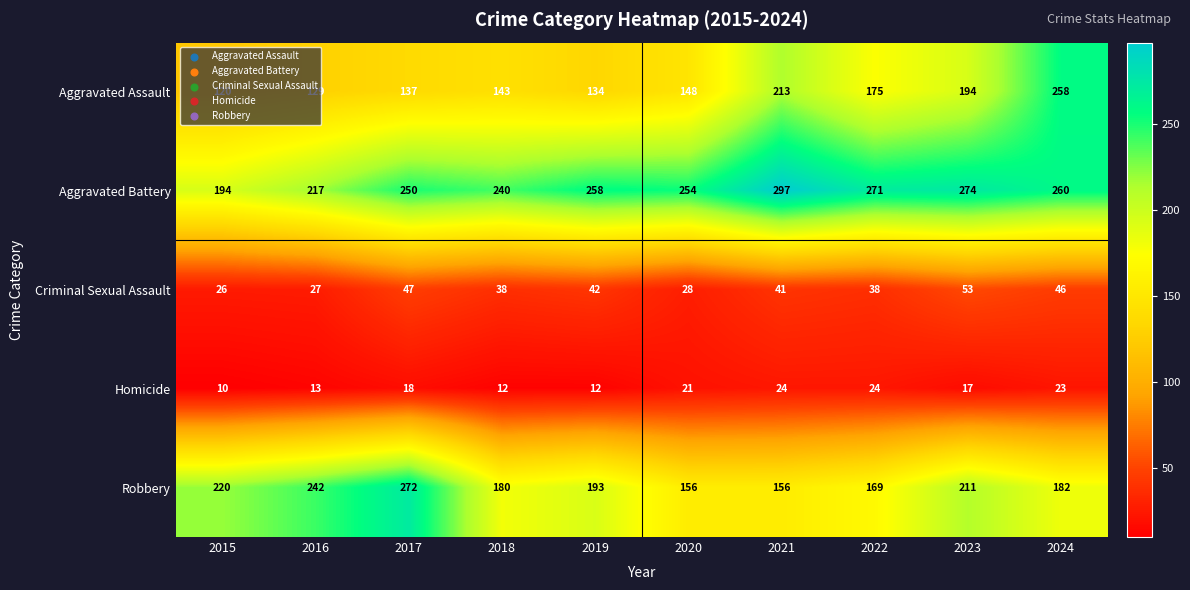

What is the difference between the second highest and minimum values in the Robbery series?

86